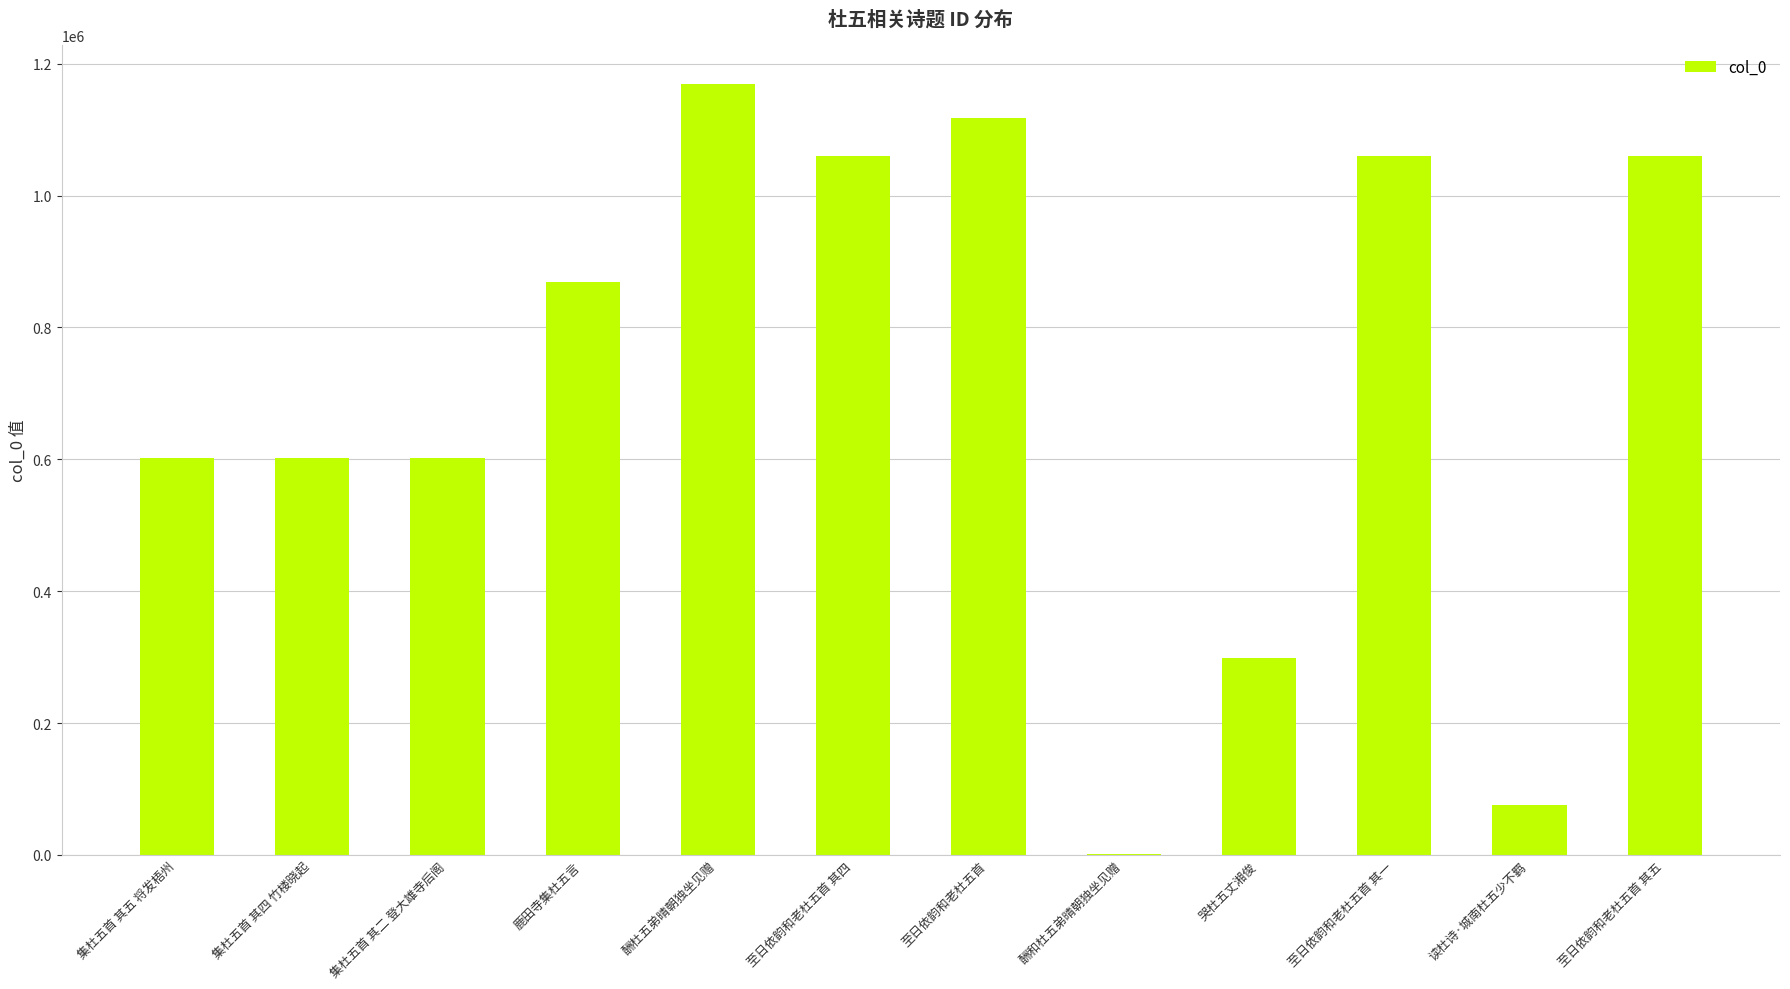

What is the sum of the values at 至日依韵和老杜五首 其一 and 集杜五首 其四 竹楼晓起?

1661487